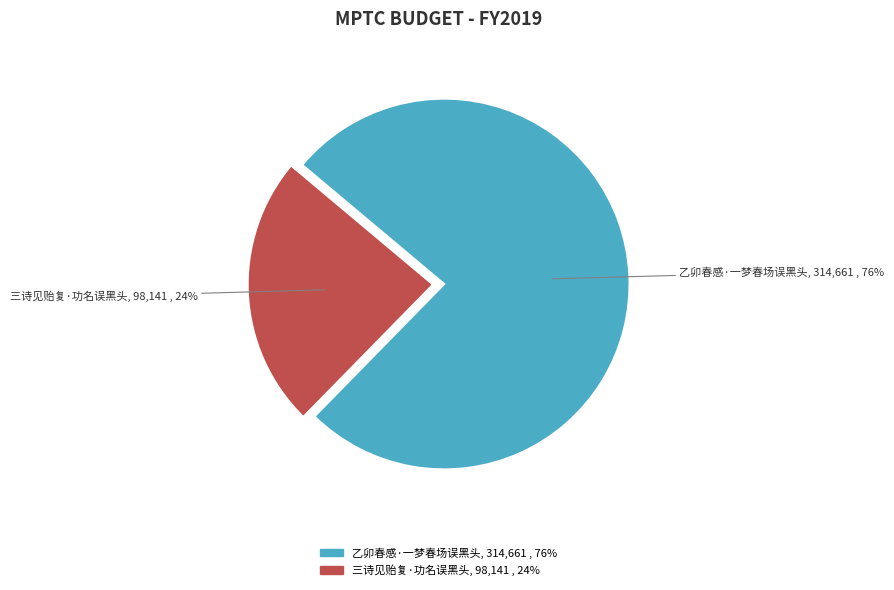

To the nearest percent, what is the average slice percentage?

50%